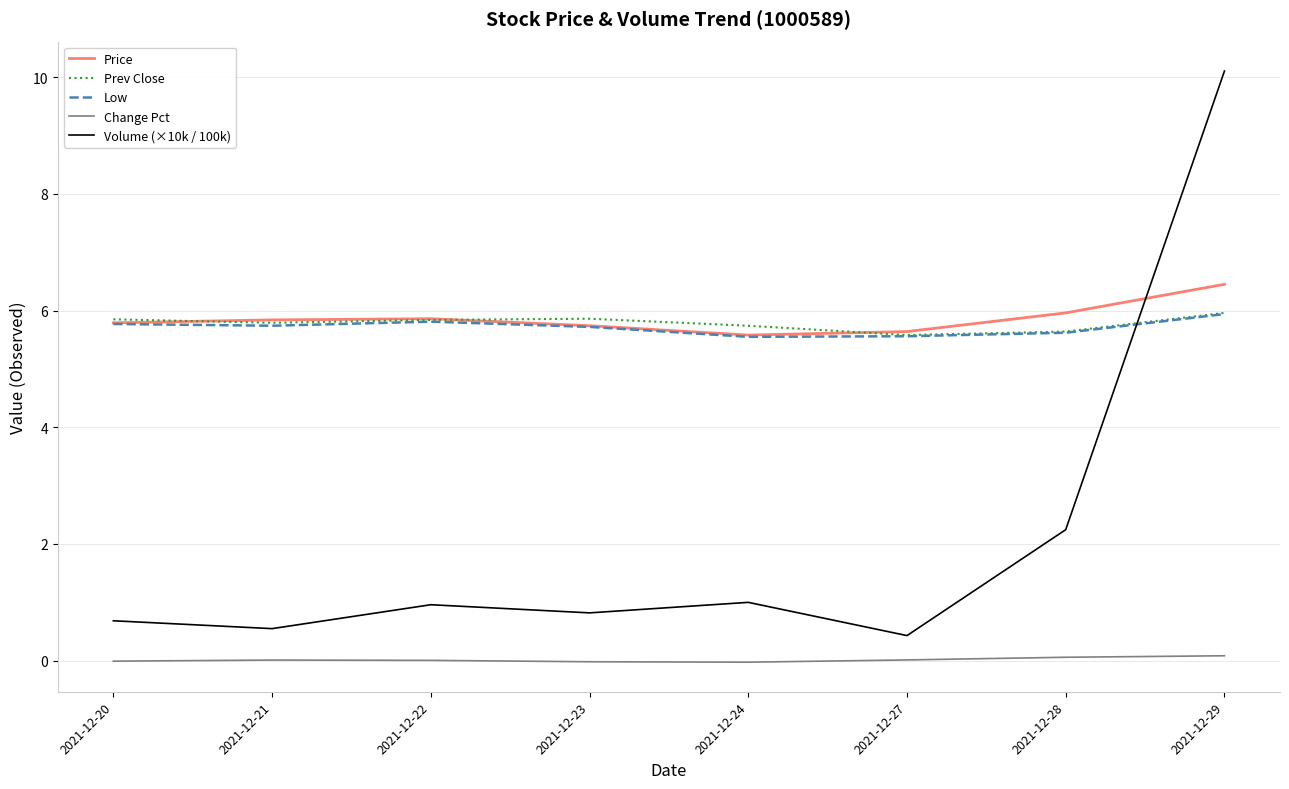

How many times do Prev Close and Volume (×10k / 100k) cross each other?

1